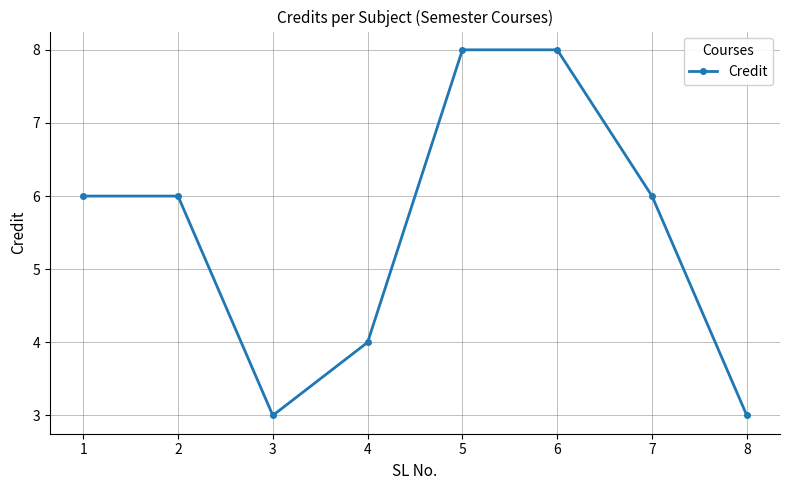

The value at 5 is 14. True or false?

False